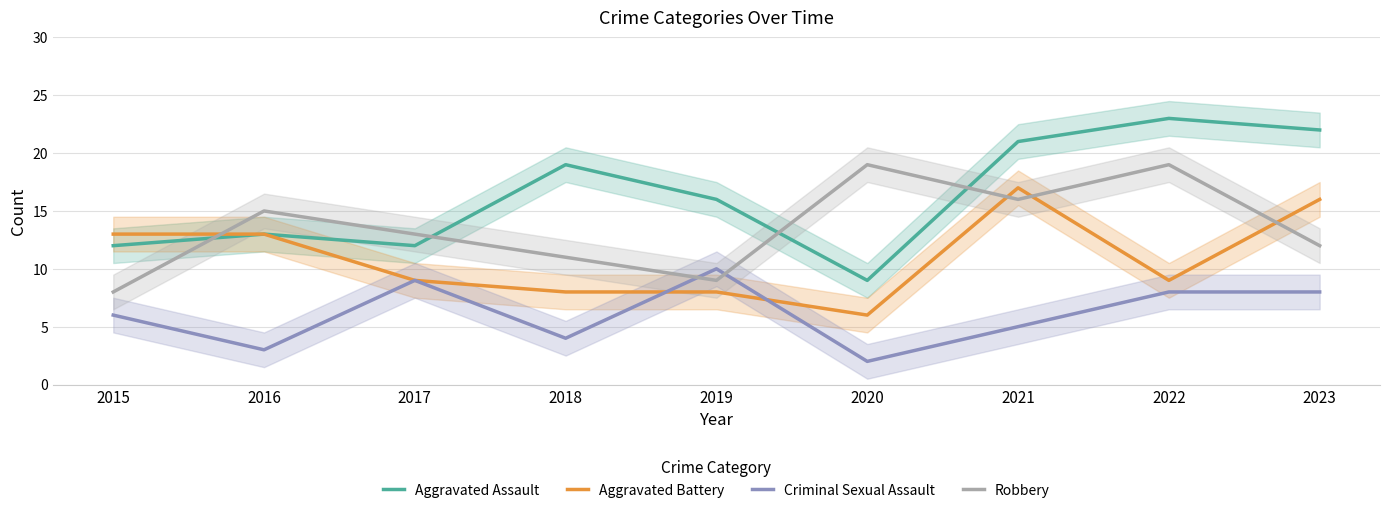

How many values in the Aggravated Battery series exceed 9?

4